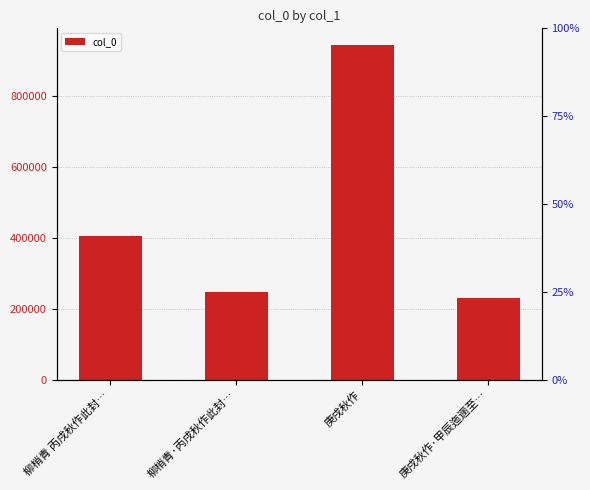

Count the number of data series in this chart.

1